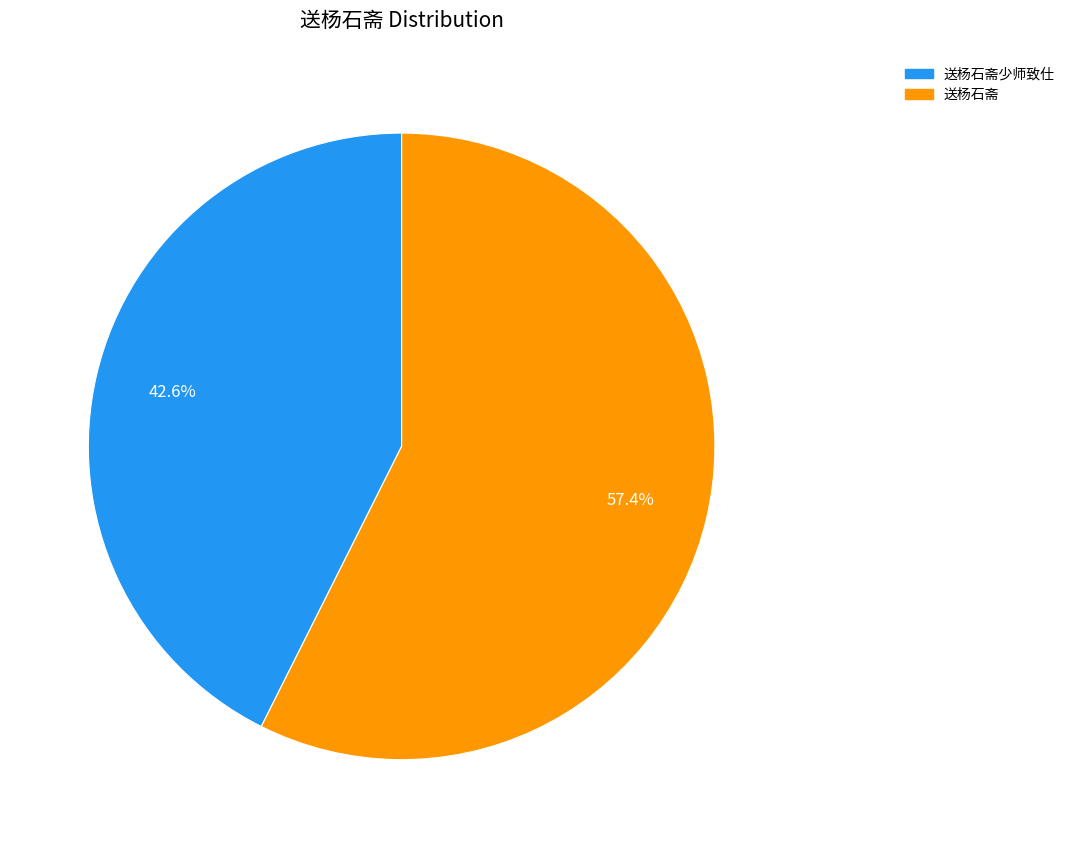

Is 送杨石斋少师致仕 the majority of the pie?

No